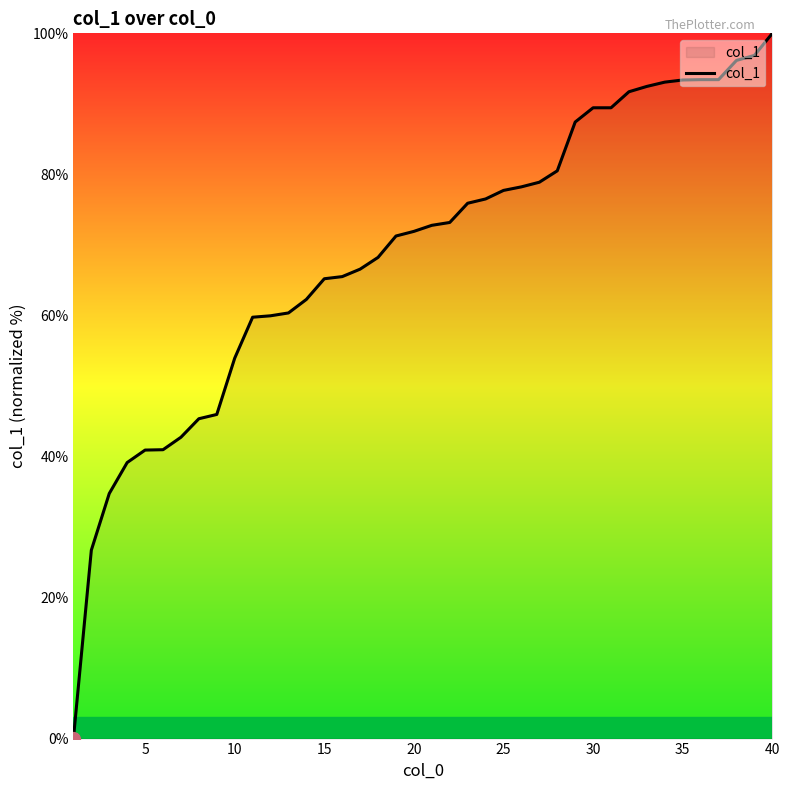

What is the maximum value shown in the chart?

100.0